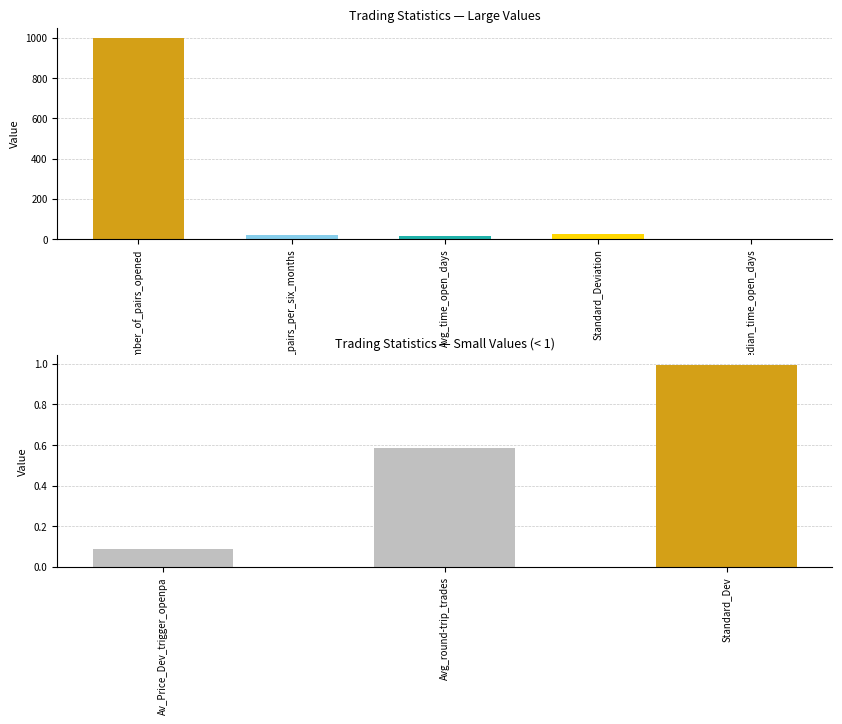

What is the average value?

0.6